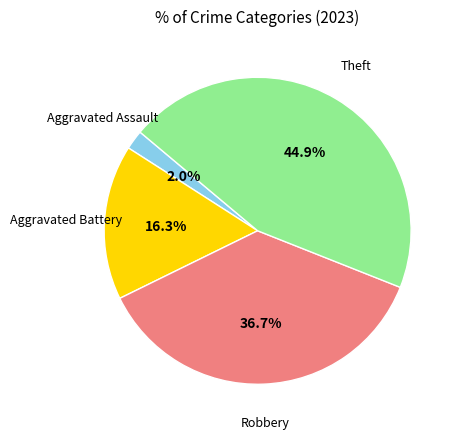

To the nearest percent, what is the average slice percentage?

25%